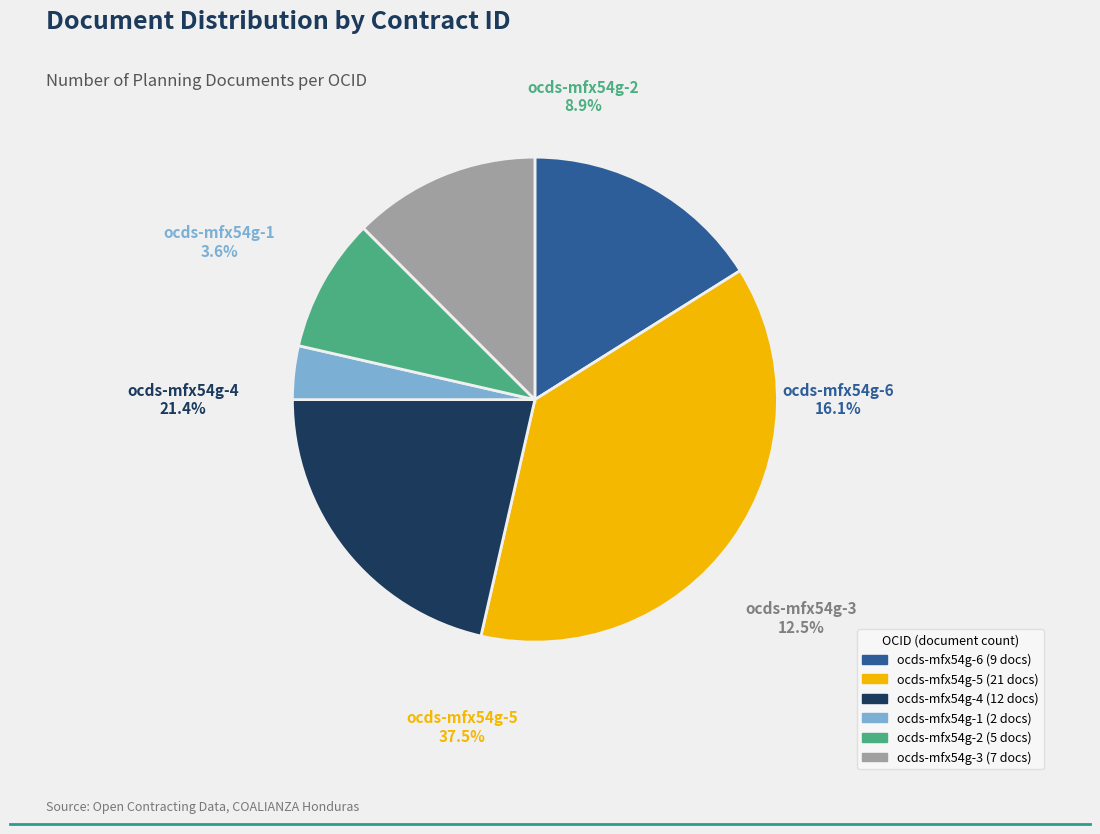

To the nearest percent, what portion does ocds-mfx54g-3 represent?

12%